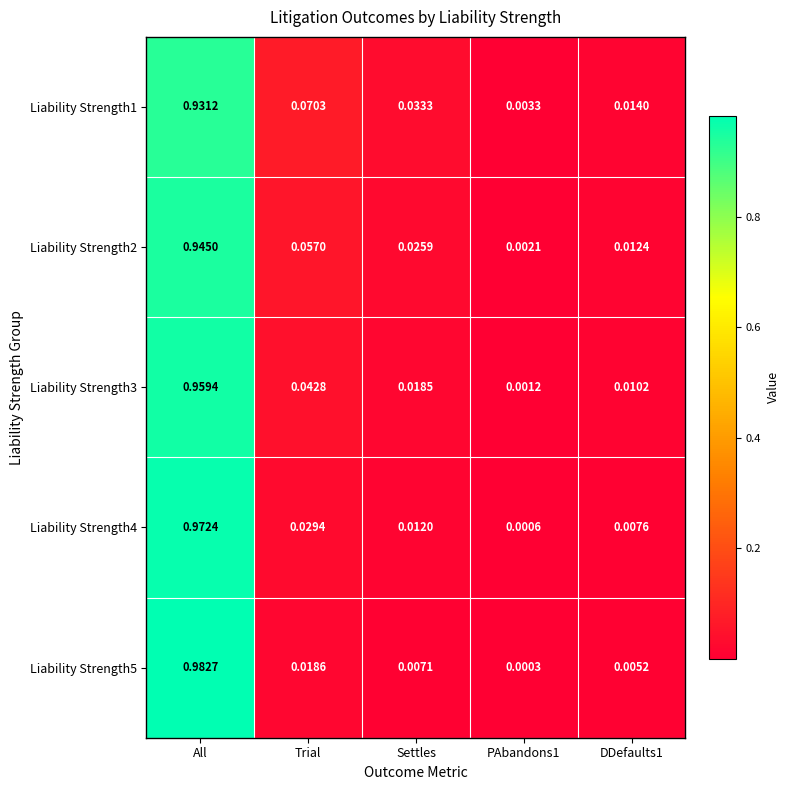

Which category has the highest value in the Liability Strength3 series?

All